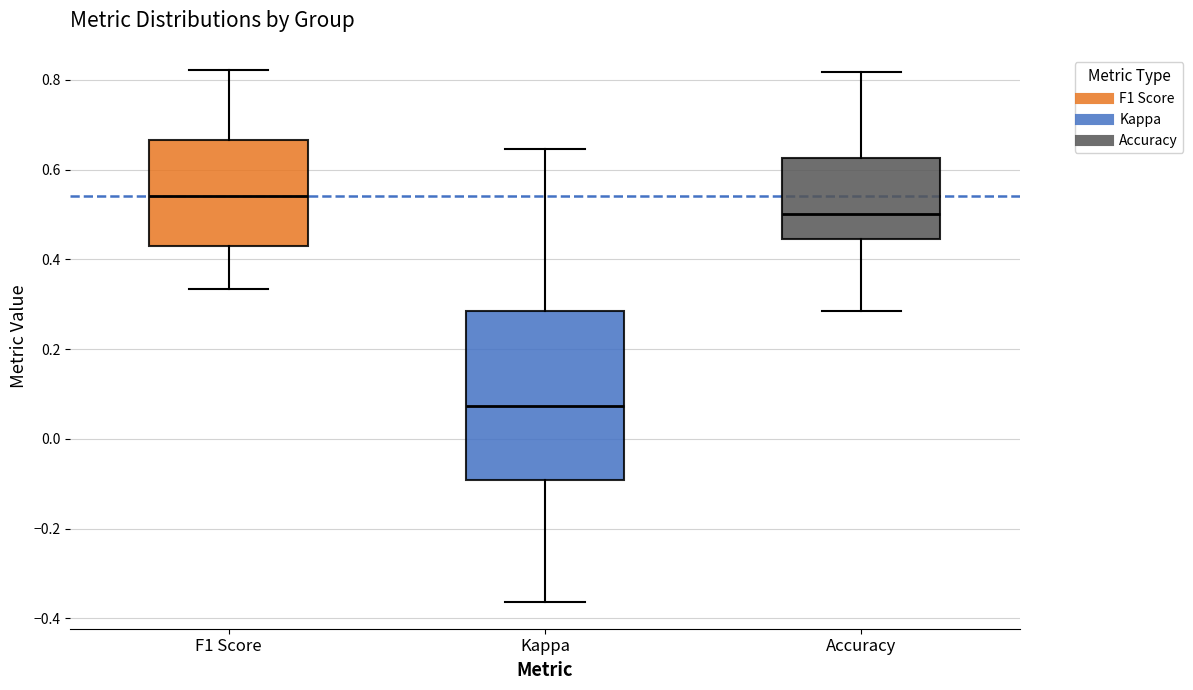

Which box's median line is the highest?

F1 Score